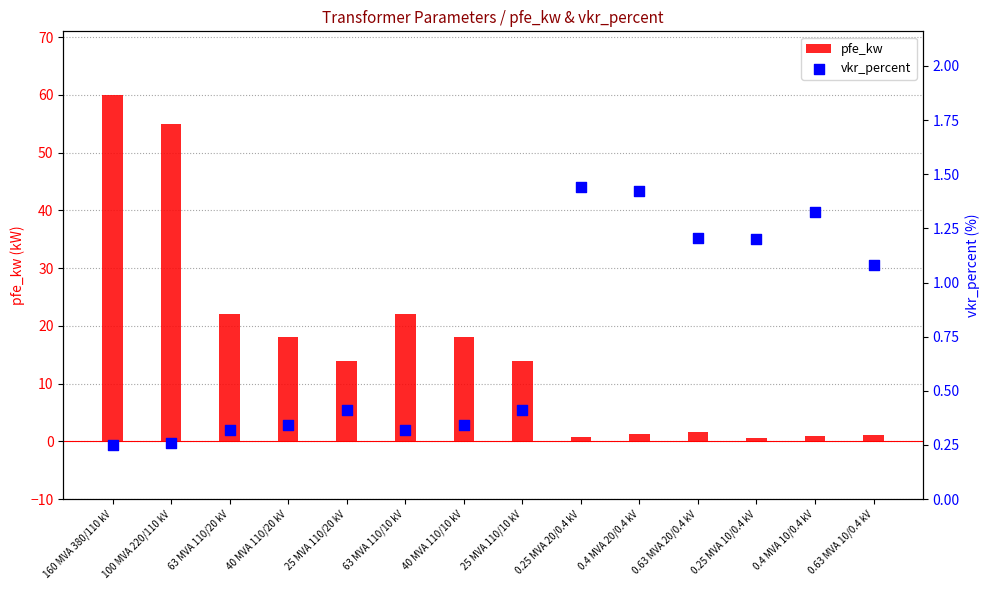

Which series contains the lowest Y value?

vkr_percent